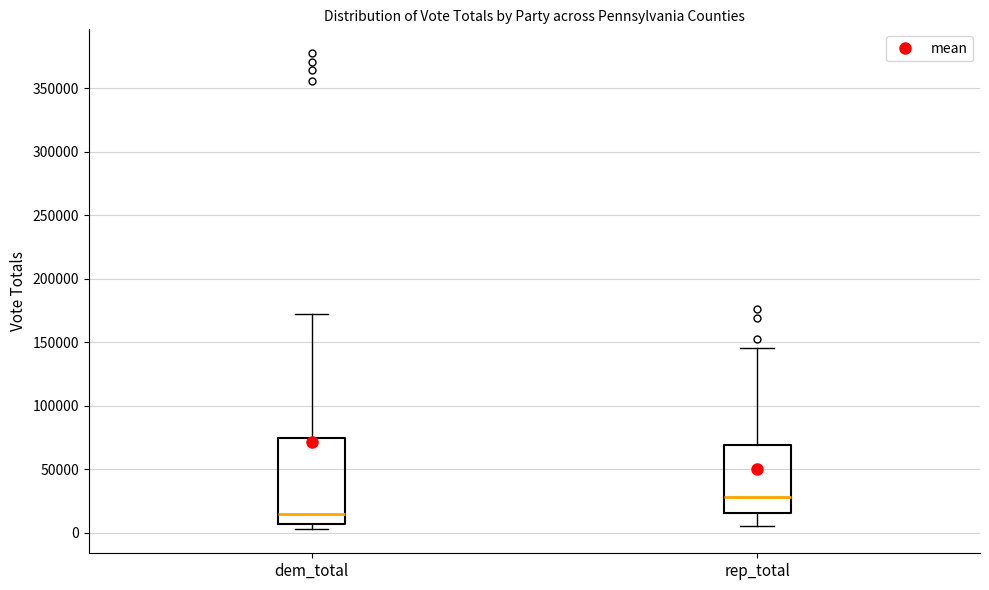

Where is the lower edge of the box for rep_total on the y-axis? The values are not printed on the chart, so give them approximately, as read against the axis.

15000